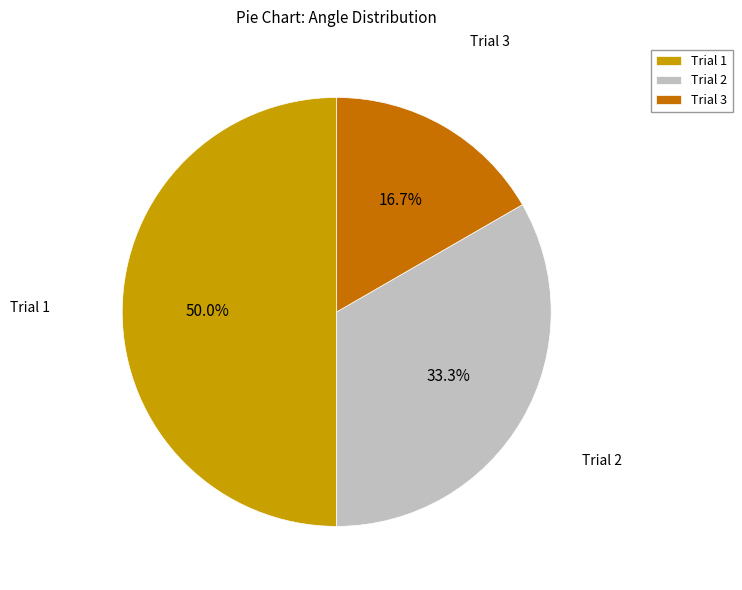

Does Trial 2 represent more than half of the total?

No